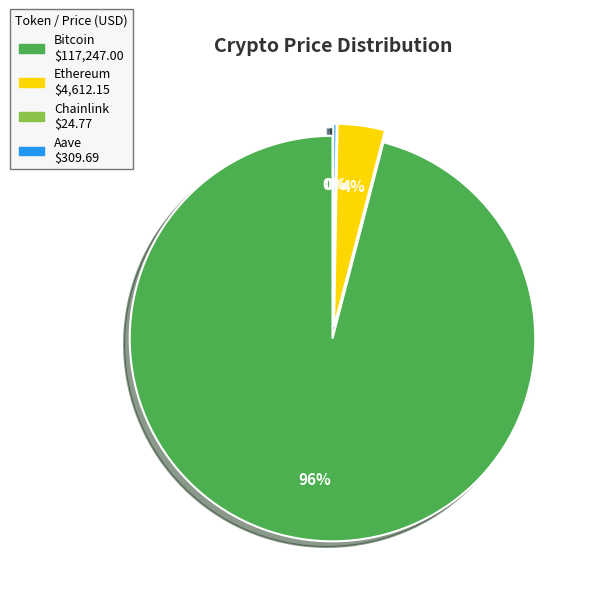

To the nearest percent, what is the average slice percentage?

25%